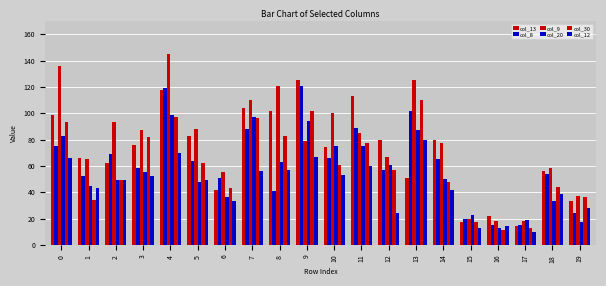

What is the spread (max minus min) of values at 11?

53